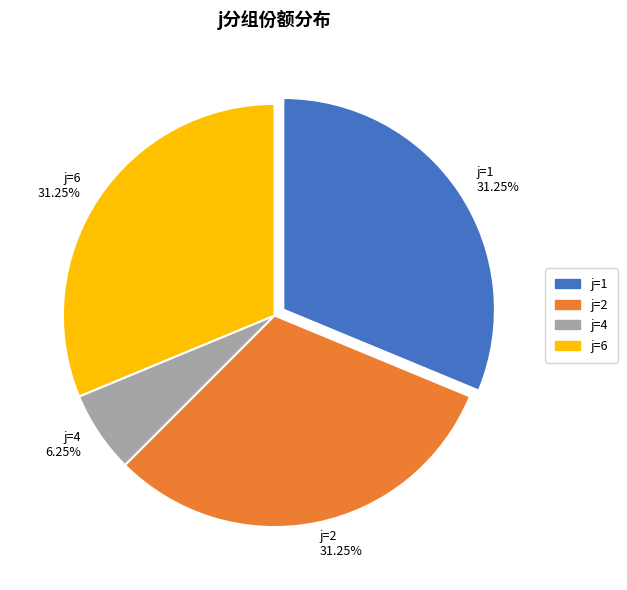

Which category has the smallest portion of the pie?

j=4